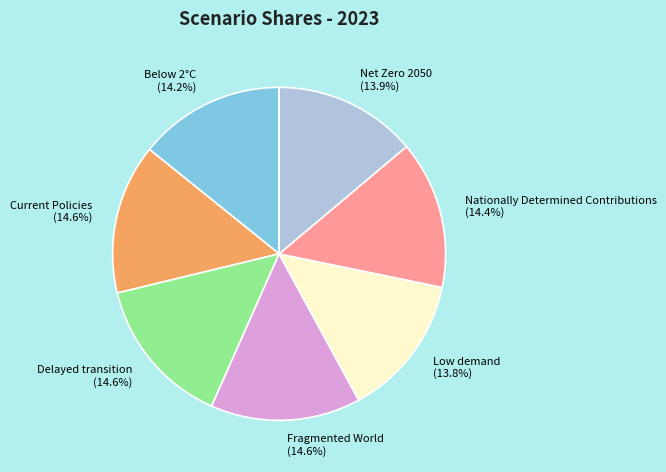

To the nearest percent, what portion does Low demand represent?

14%